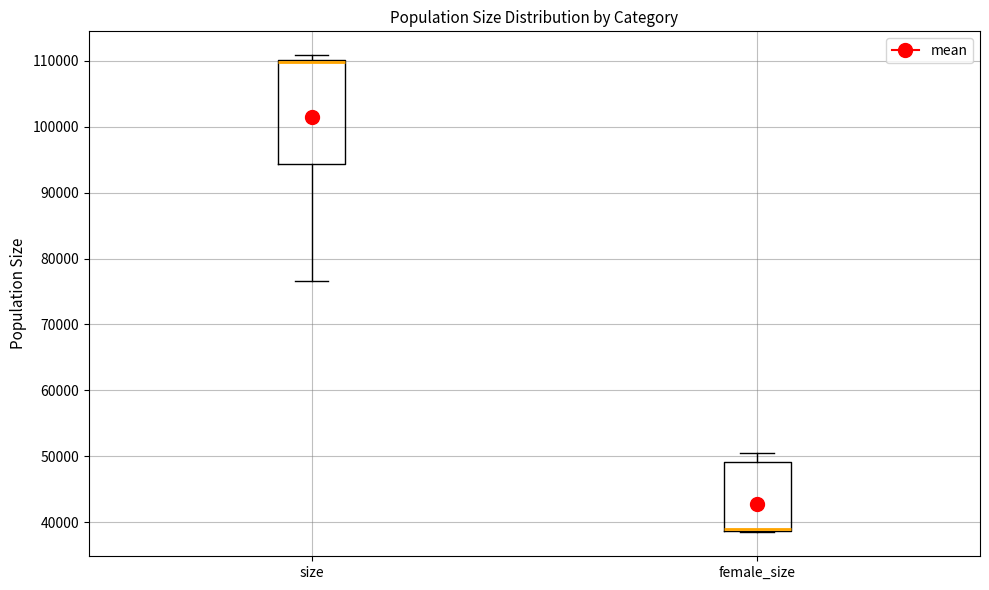

Where does the upper whisker of the box for female_size end on the y-axis? The values are not printed on the chart, so give them approximately, as read against the axis.

51000